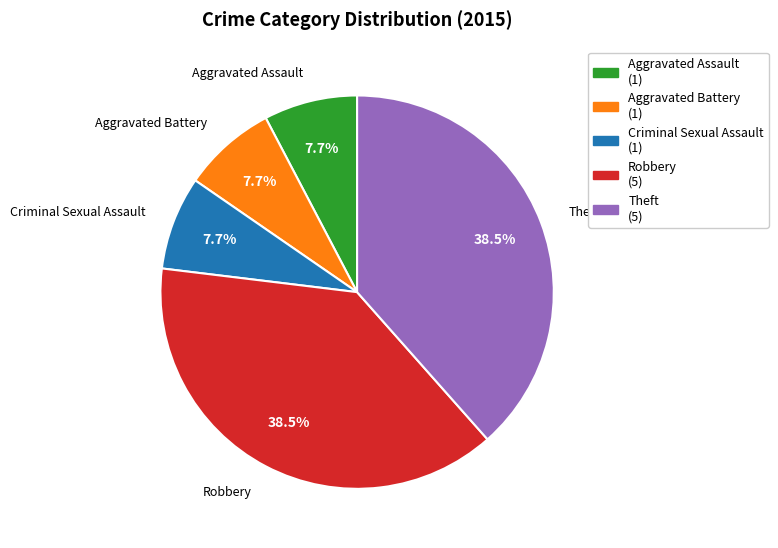

The Aggravated Battery slice represents 2% of the pie. True or false?

False